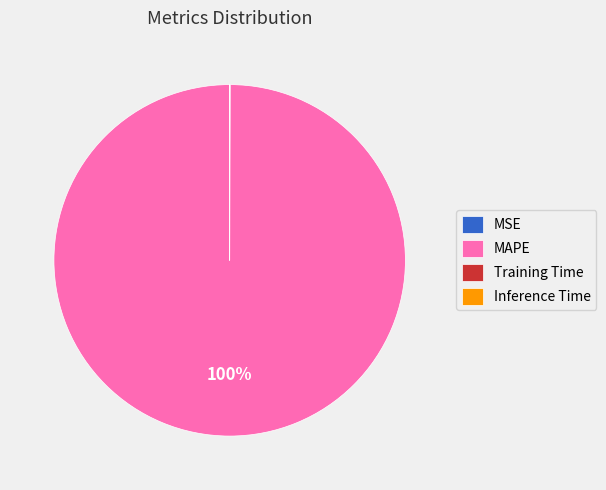

To the nearest percent, what is the difference between the largest and smallest slice percentages?

100%